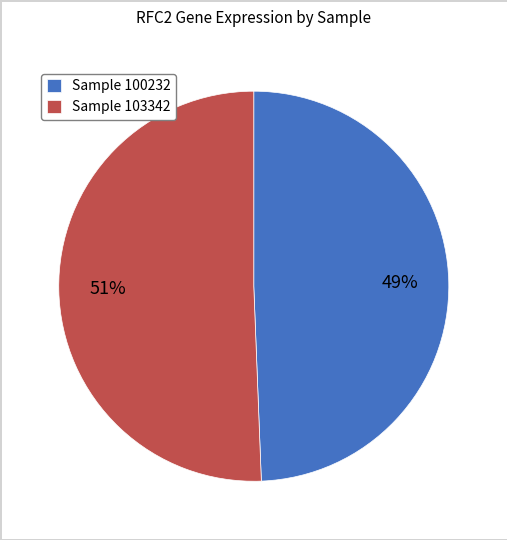

How many segments does this pie chart have?

2